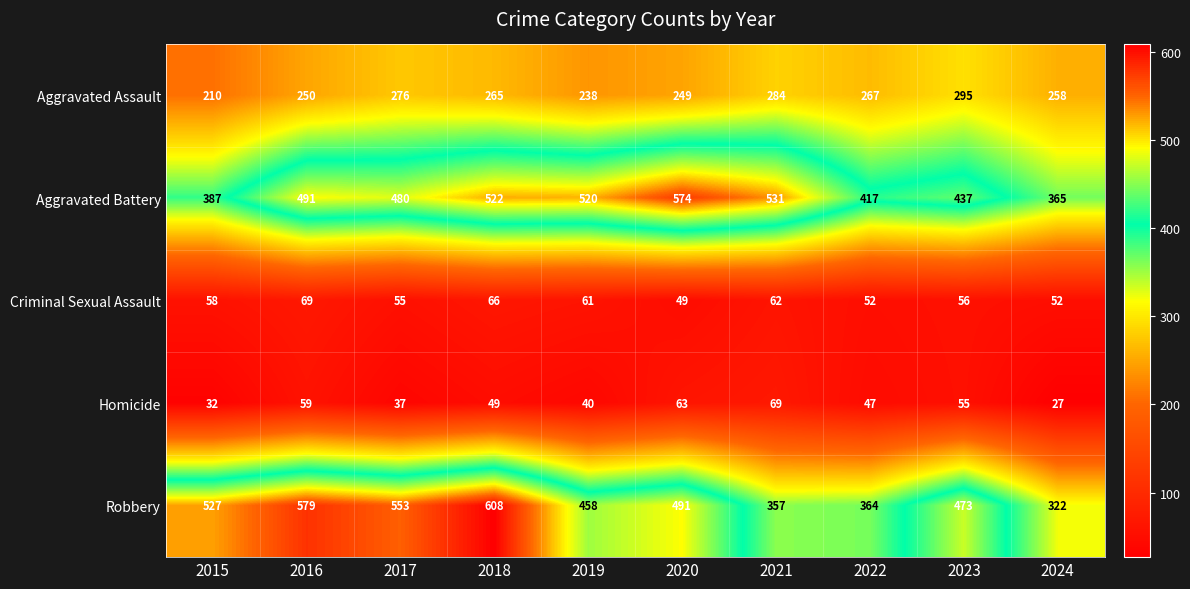

Count the number of categories in the chart.

10